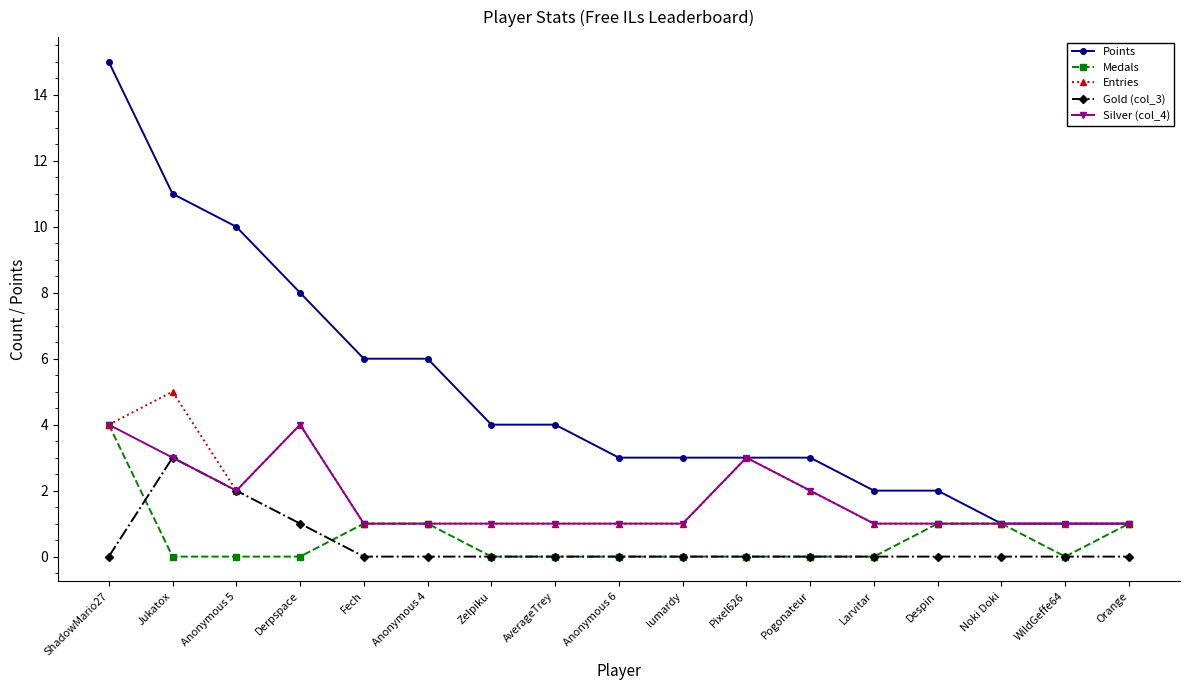

At which category is the sum across all series the highest?

ShadowMario27